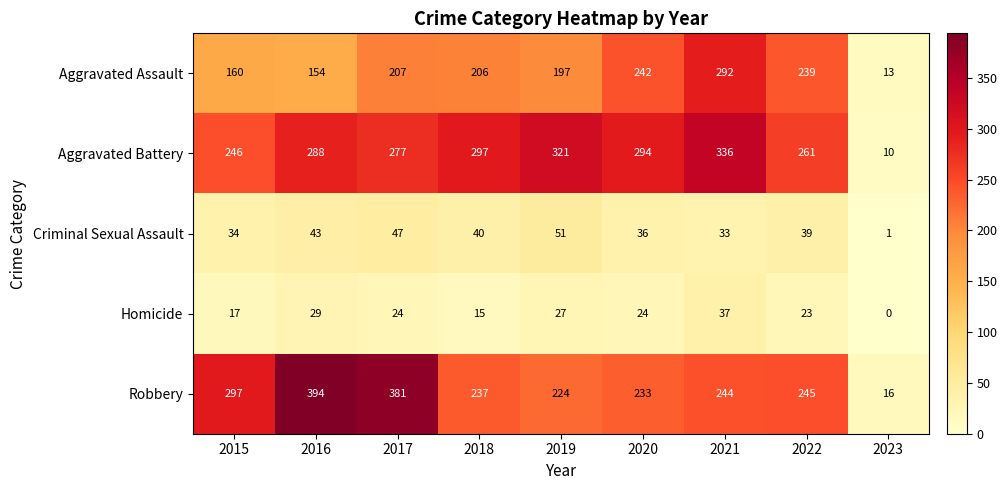

Which series has the largest total across all categories?

Aggravated Battery